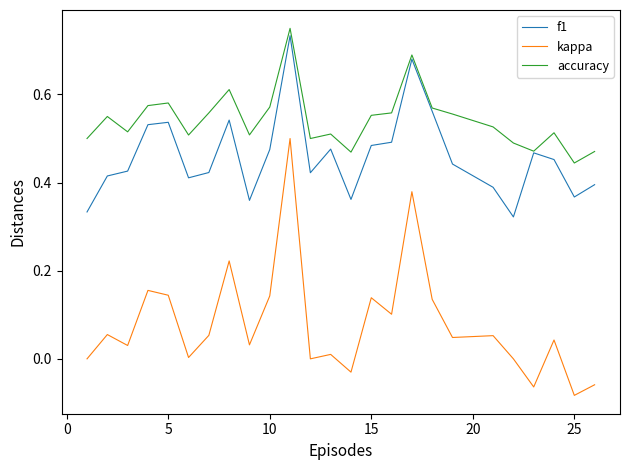

Which series has the widest spread of values?

kappa